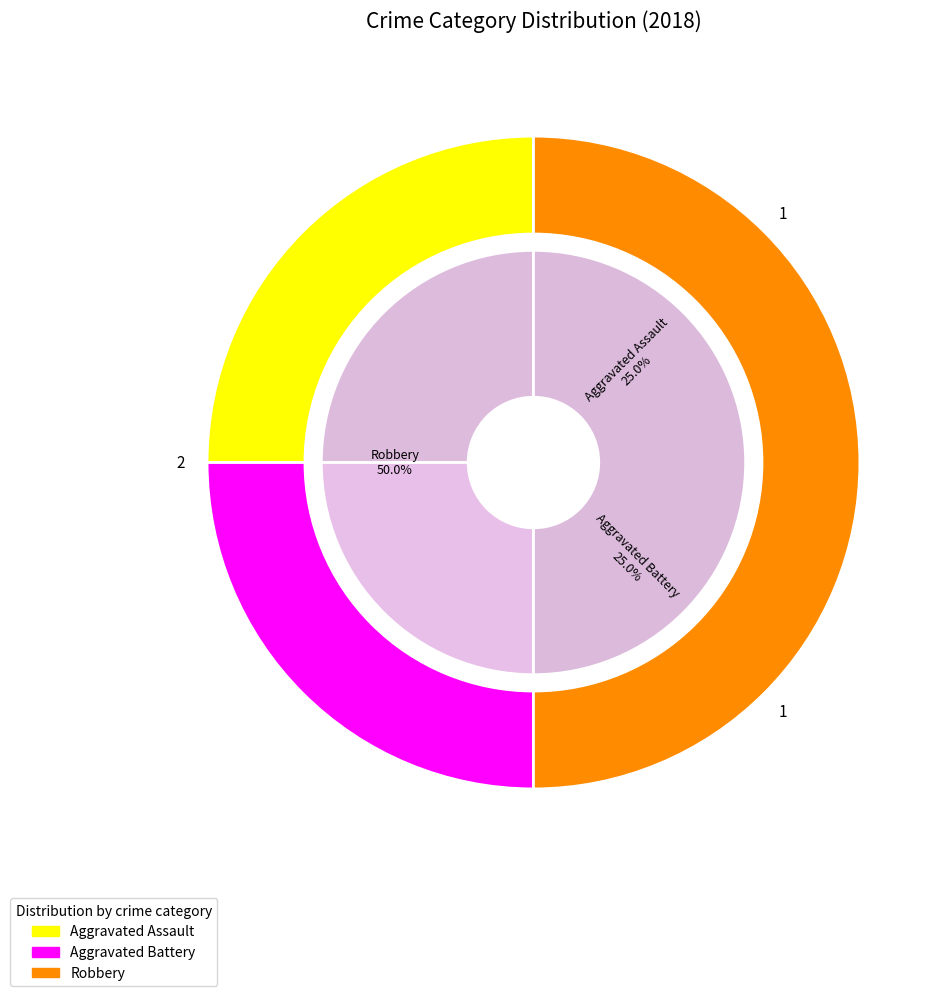

True or false: Aggravated Battery accounts for 35% of the total.

False